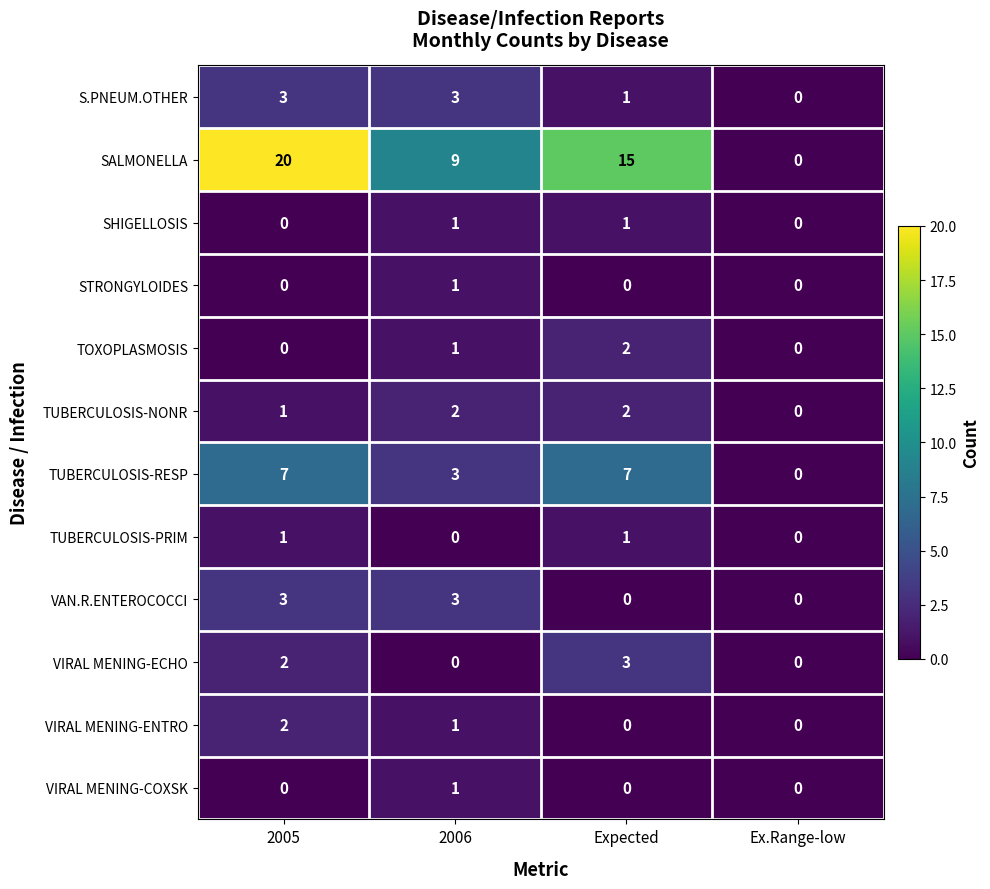

At which category is the sum across all series the highest?

2005